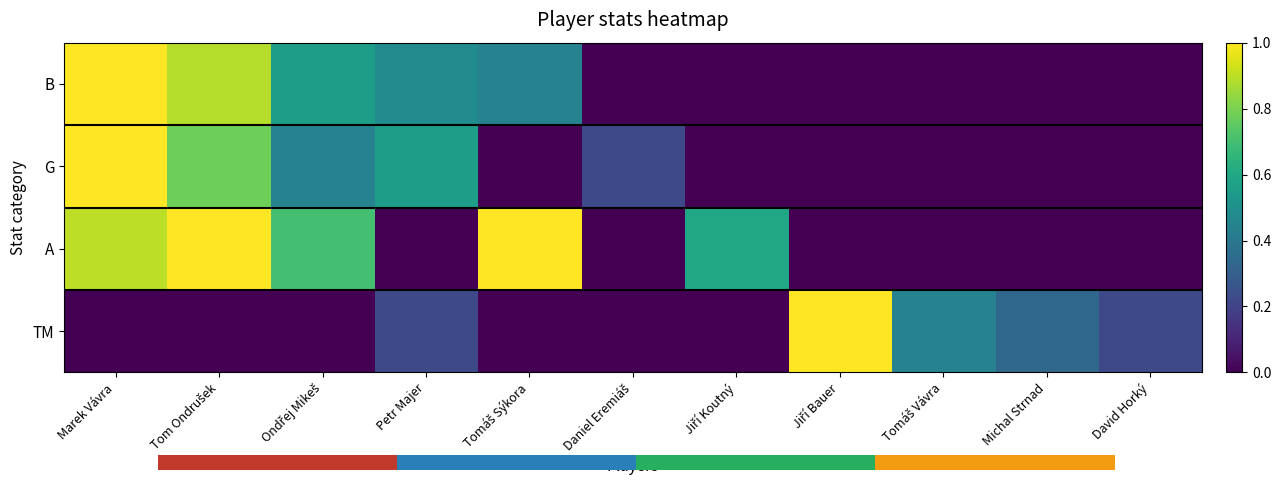

Which has a higher value, Jiří Koutný or David Horký?

Jiří Koutný